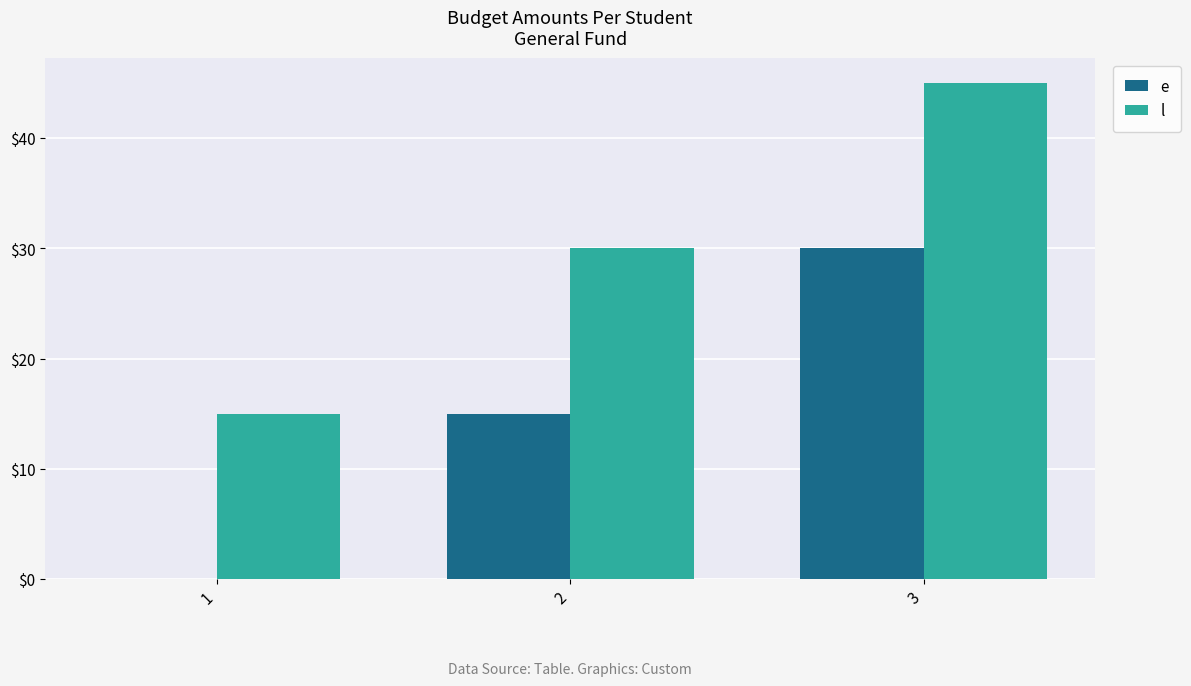

What is the sum of the l values at 1 and 2?

45